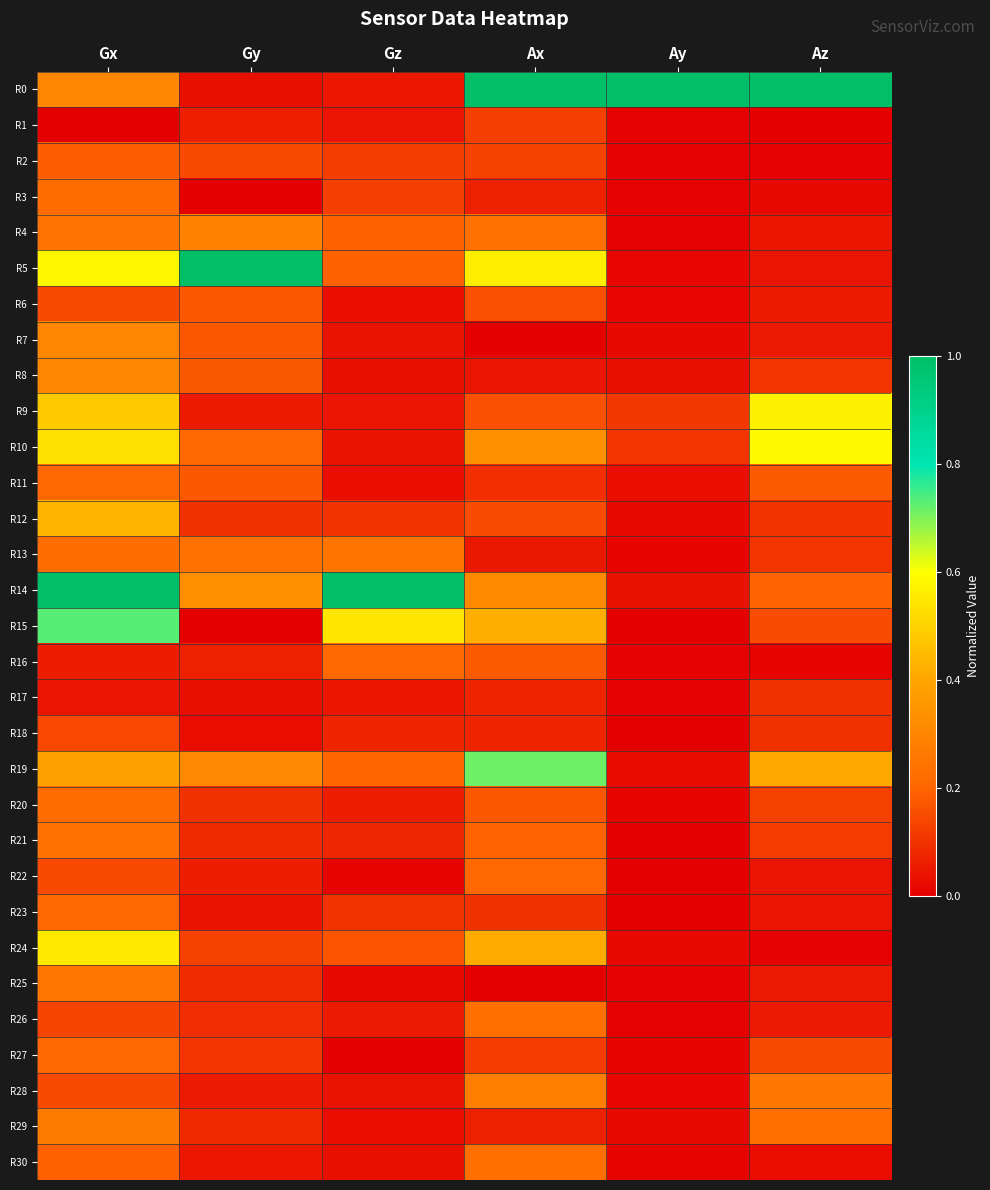

Rank the series by their maximum value, from highest to lowest.

R0, R5, R14, R15, R19, R10, R9, R24, R12, R8, R7, R4, R28, R29, R25, R13, R21, R30, R26, R3, R20, R23, R11, R16, R27, R22, R2, R6, R18, R1, R17